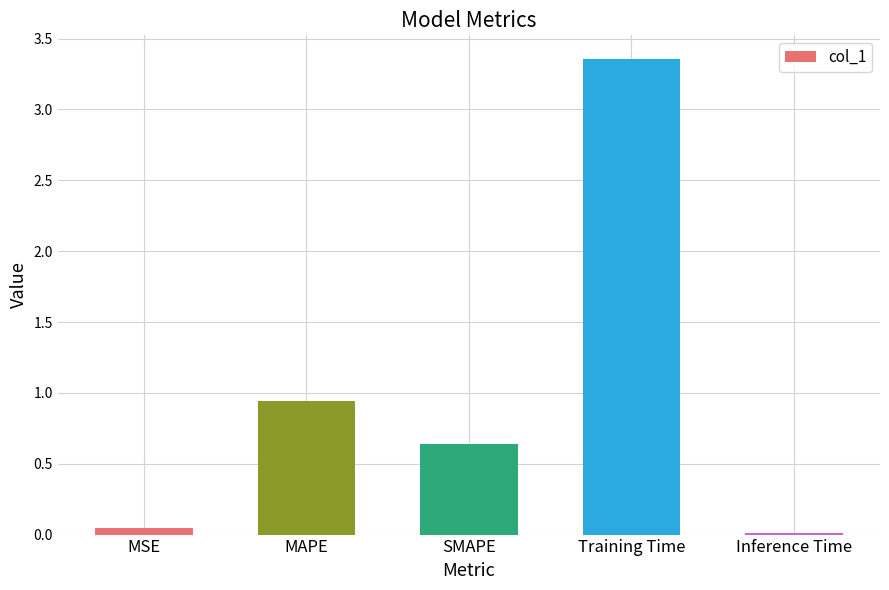

What is the difference between the maximum and minimum values?

3.3